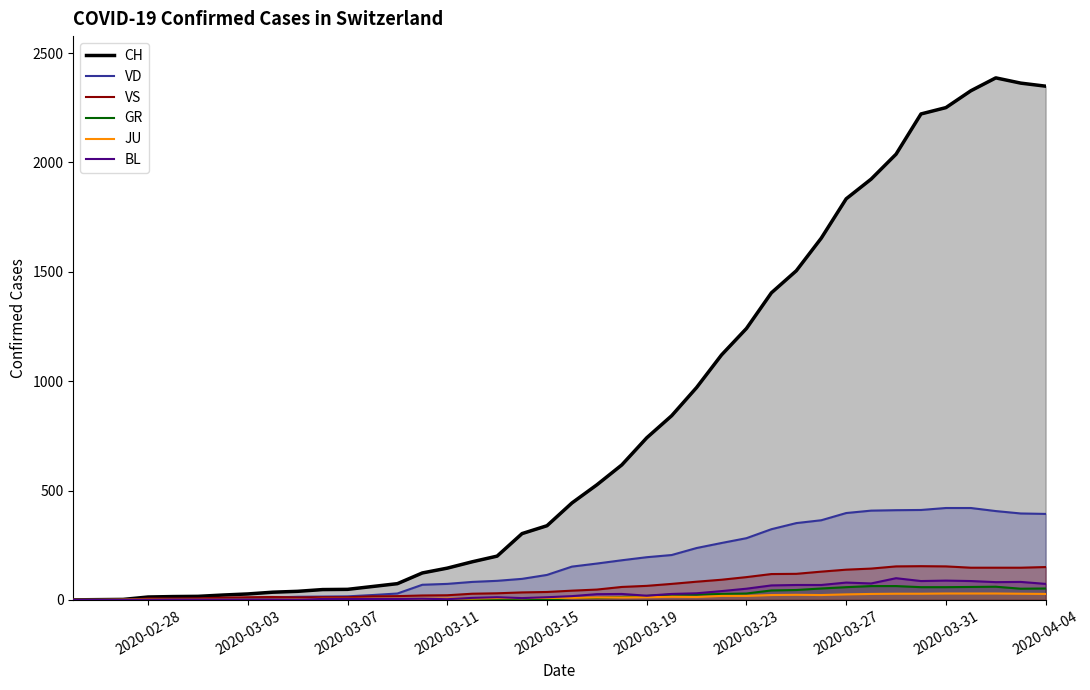

Which series has the widest spread of values?

CH